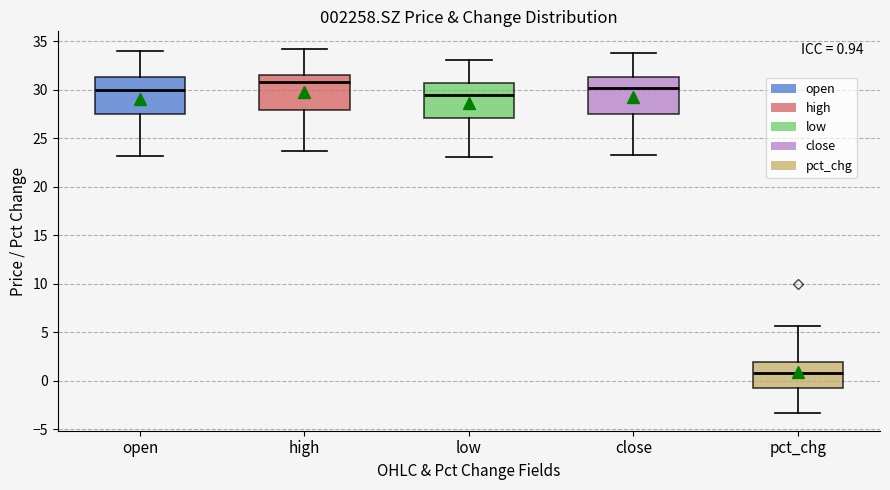

Which box has the highest median line?

high